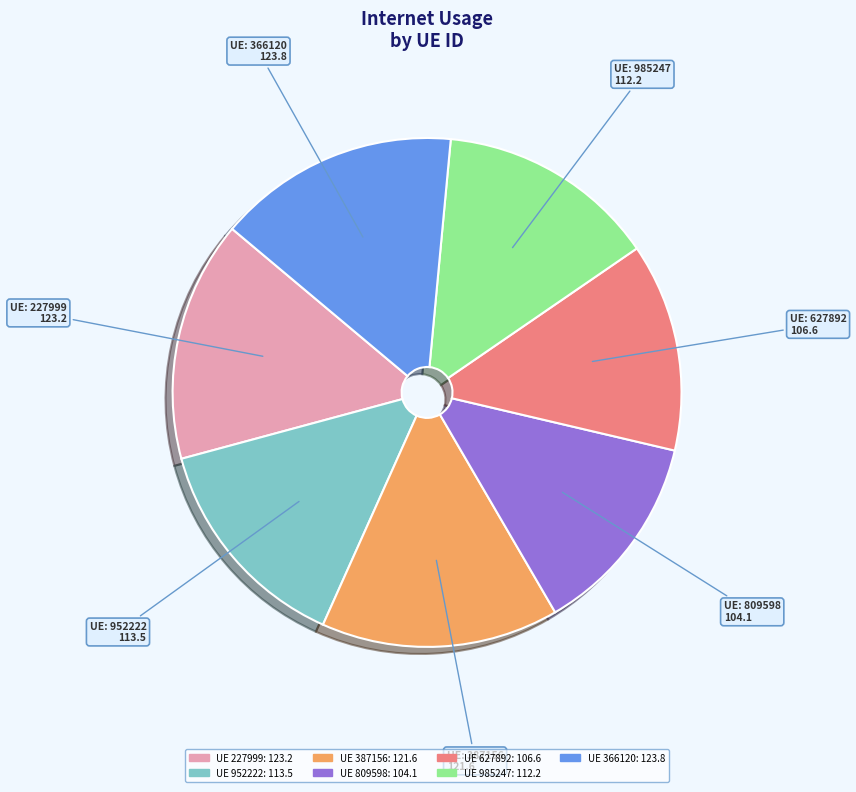

Is there a majority slice in this chart?

No